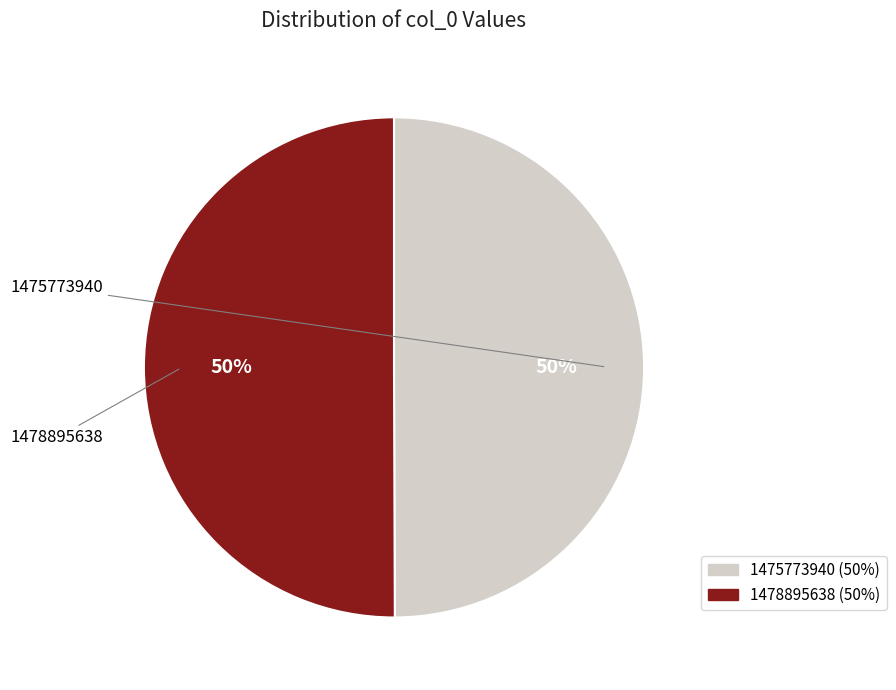

How many slices are in this pie chart?

2